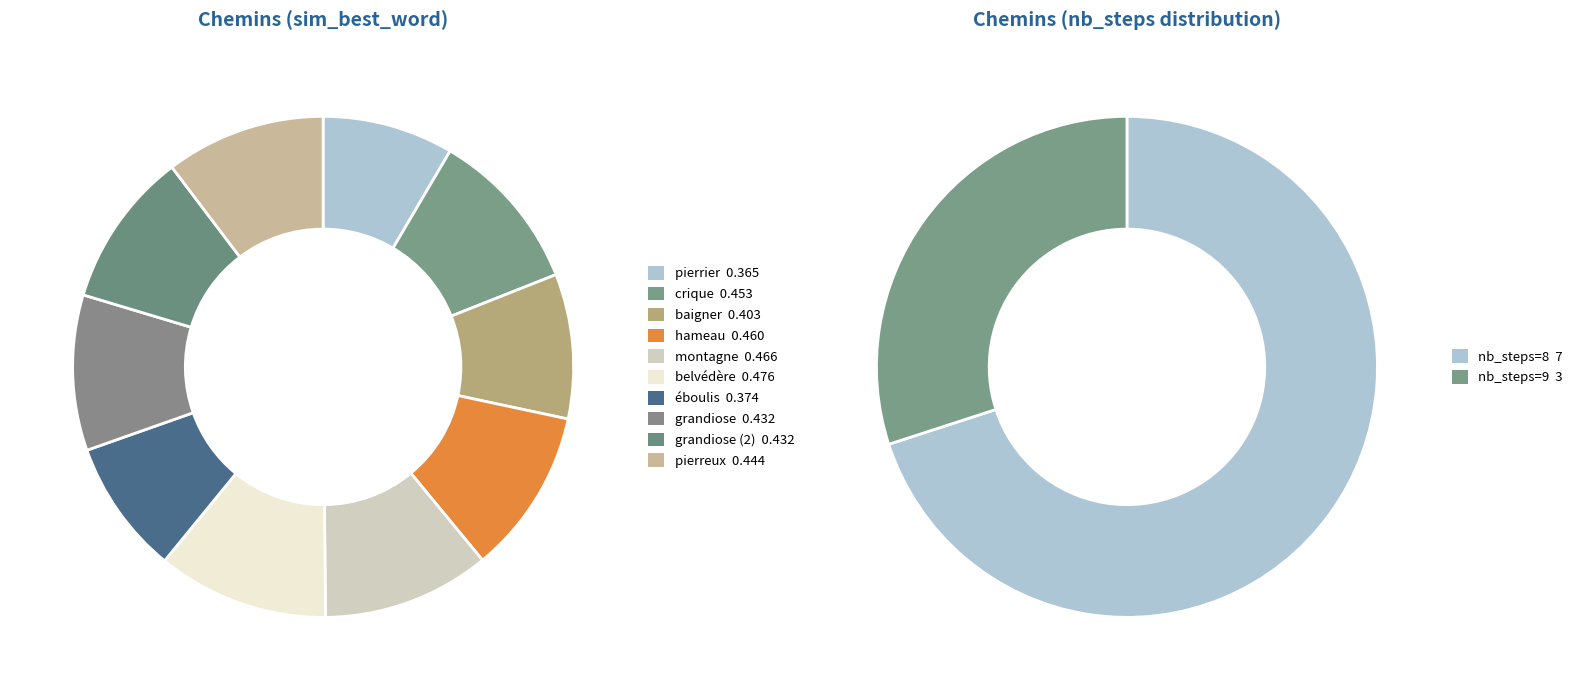

What is the total percentage of éboulis and grandiose?

18.7%